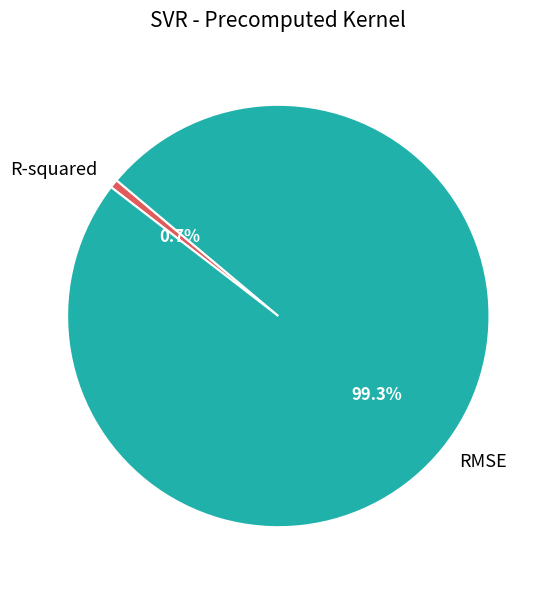

Which category has the biggest portion of the pie?

RMSE